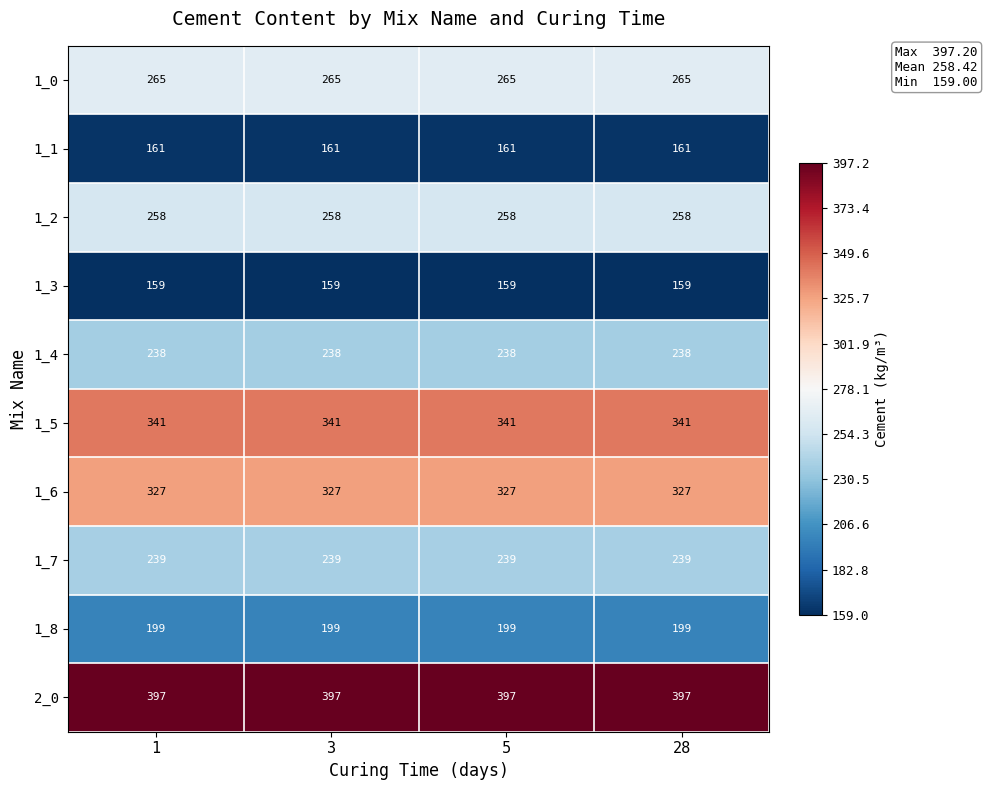

What is the sum of all 1_3 values?

636